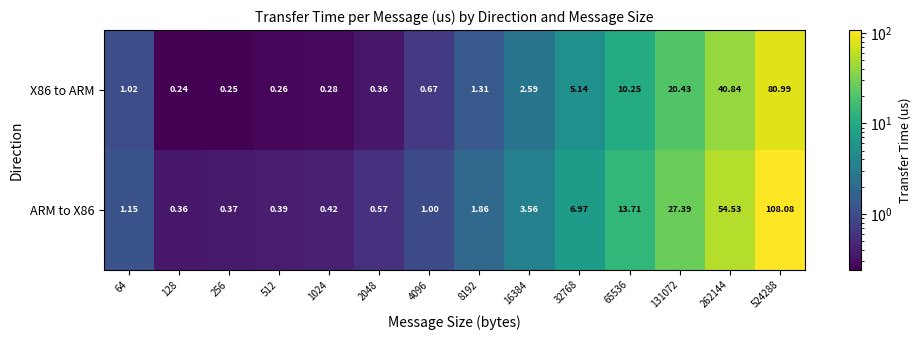

Is the value of ARM to X86 at 256 greater than the value of X86 to ARM at 256?

Yes